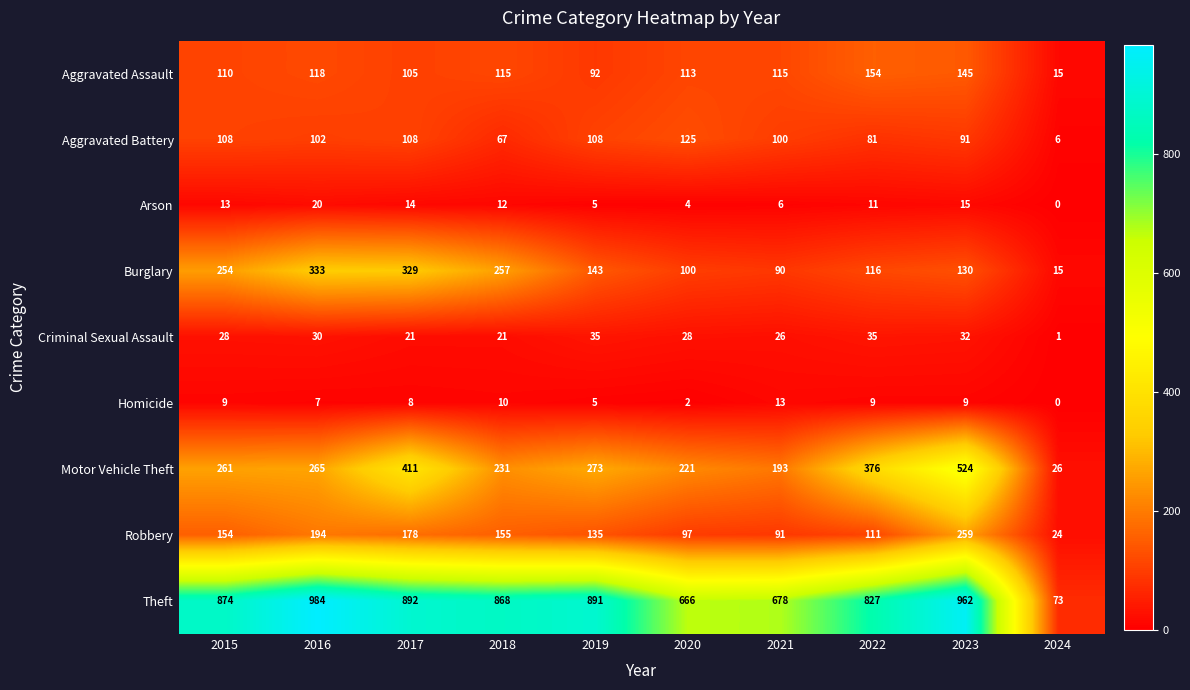

What is the difference between the Burglary values at 2023 and 2020?

30